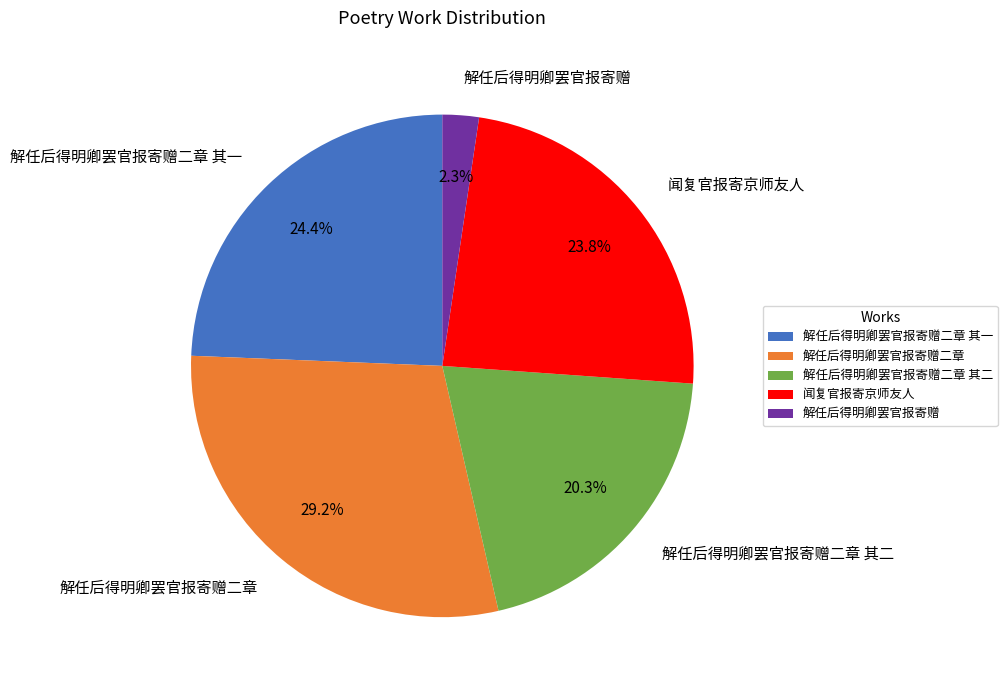

To the nearest percent, what is the combined percentage of 解任后得明卿罢官报寄赠二章 其一 and 解任后得明卿罢官报寄赠?

27%